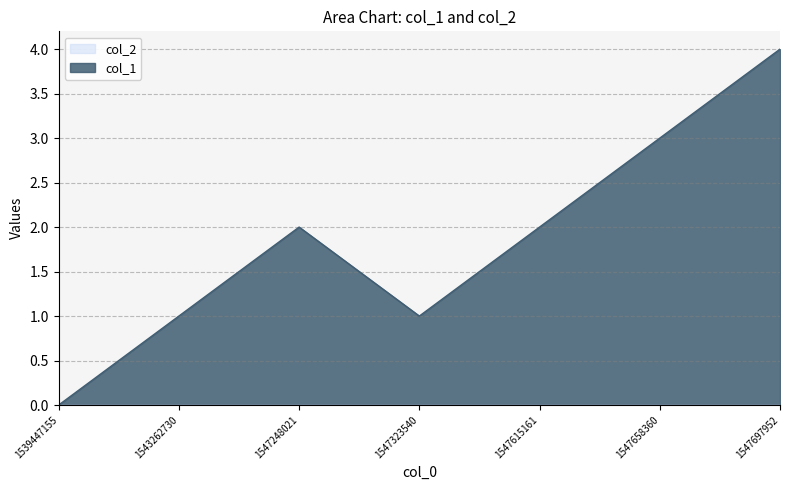

How many values are below 2?

3